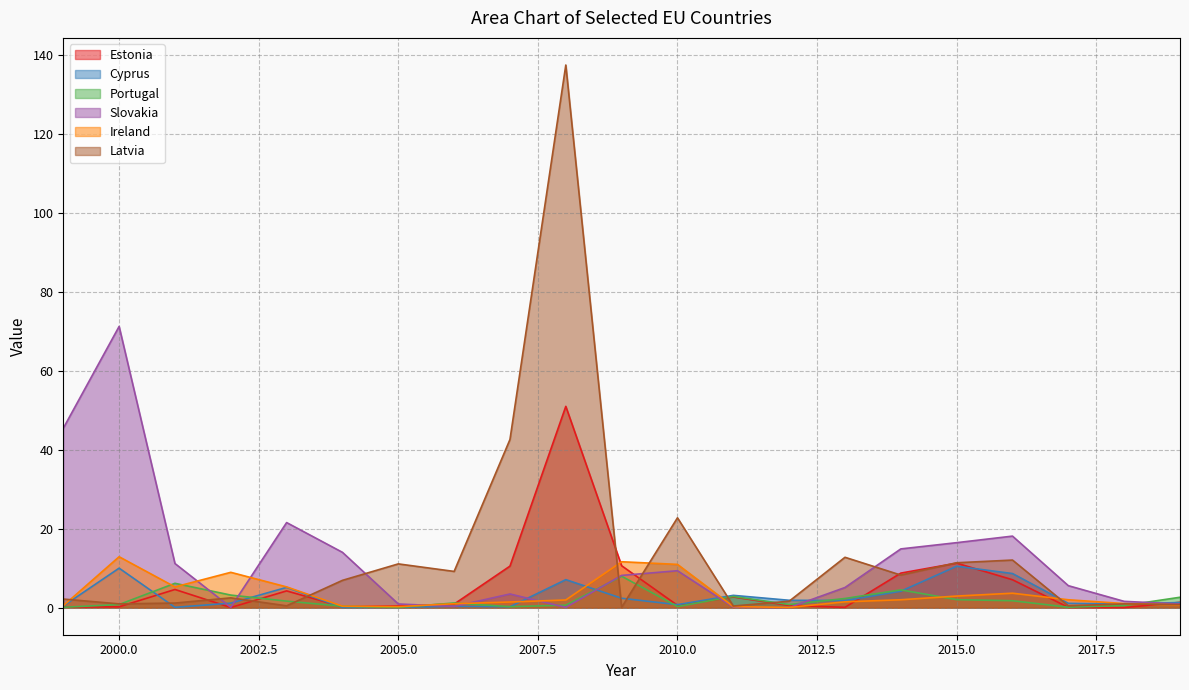

What is the value of the Slovakia point at the 6th from the left?

14.0